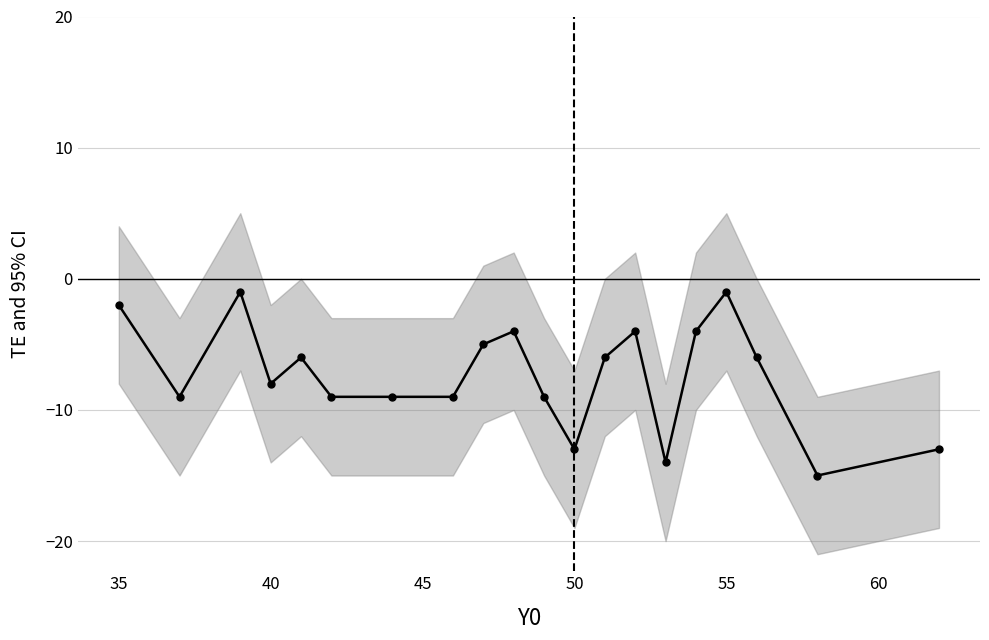

Does the chart display data point markers on the line(s)?

Yes